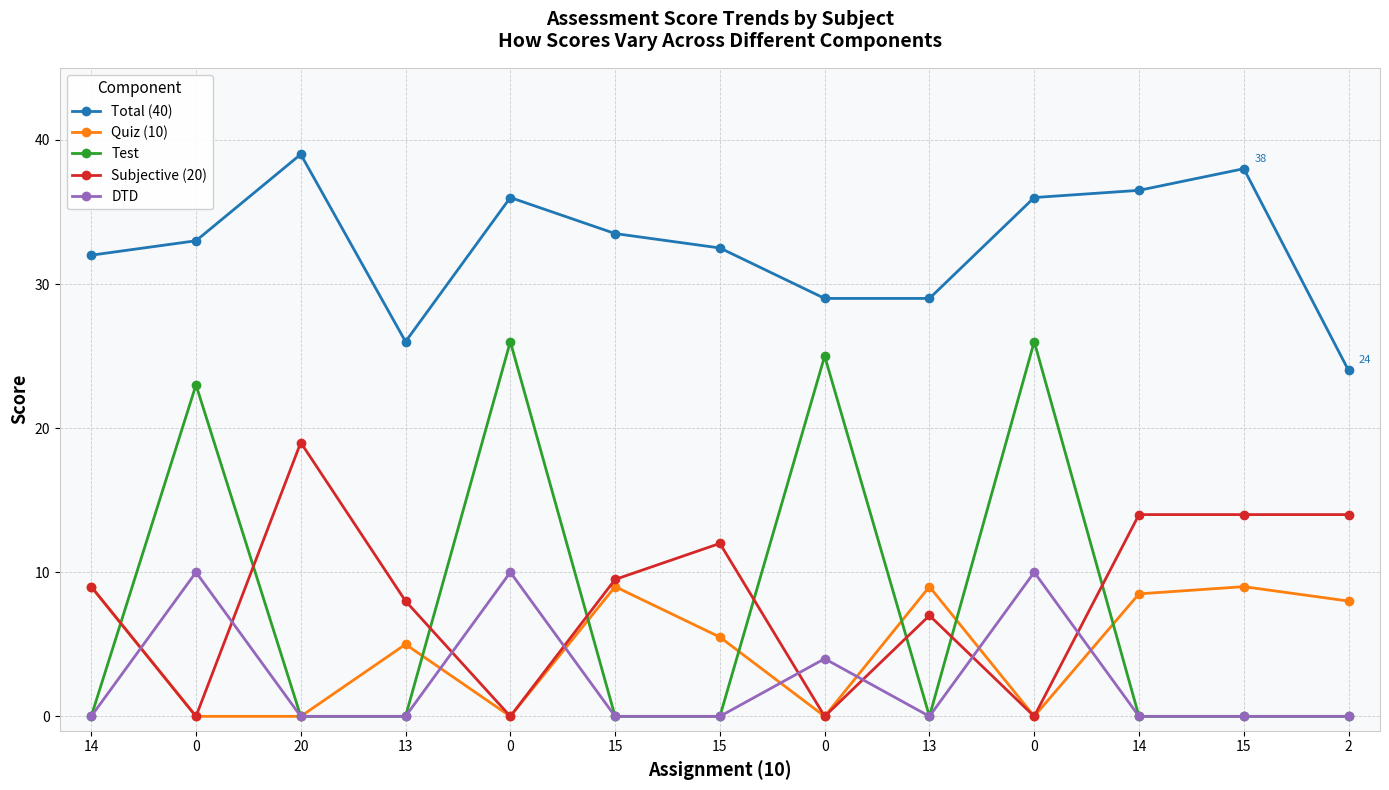

Is this an area chart (filled region under the line)?

No